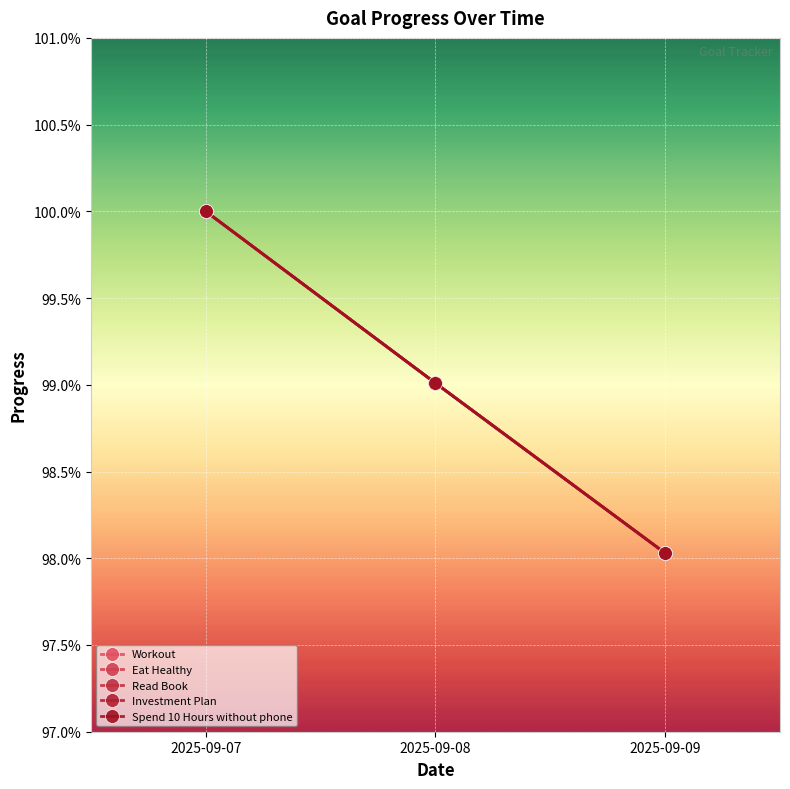

What is the sum of all Workout values?

3.0